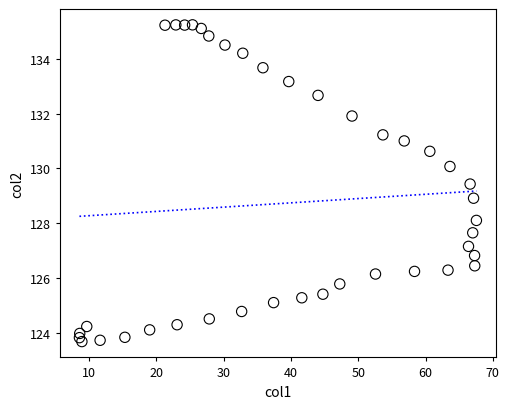

What is the range of X values (max minus min)?

59.0